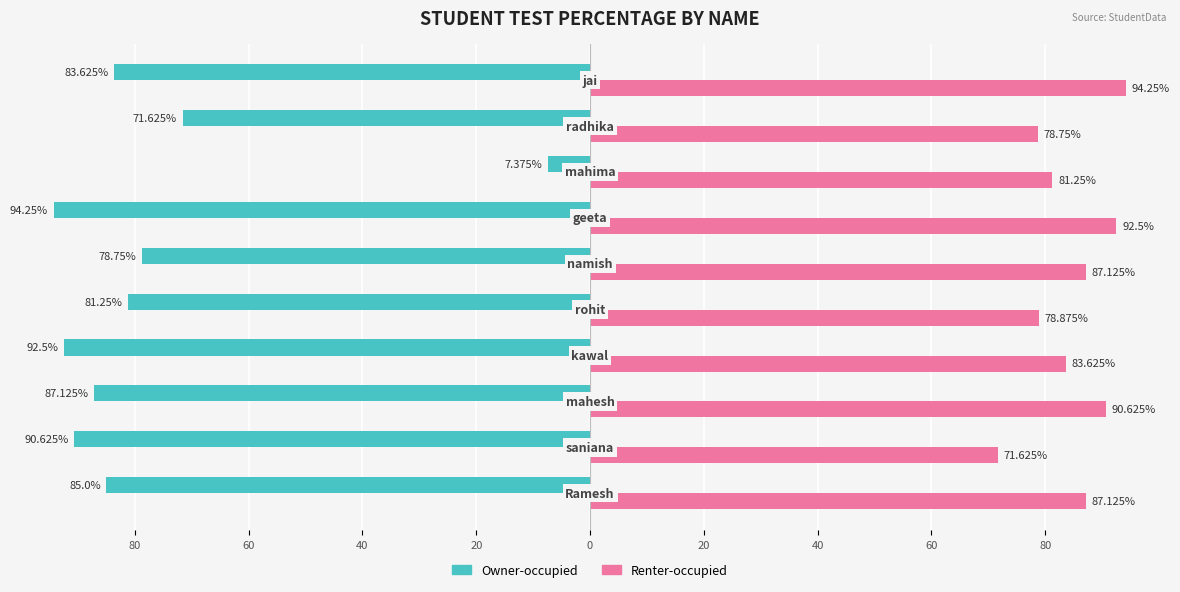

Rank the series by their average value, from lowest to highest.

Owner-occupied, Renter-occupied